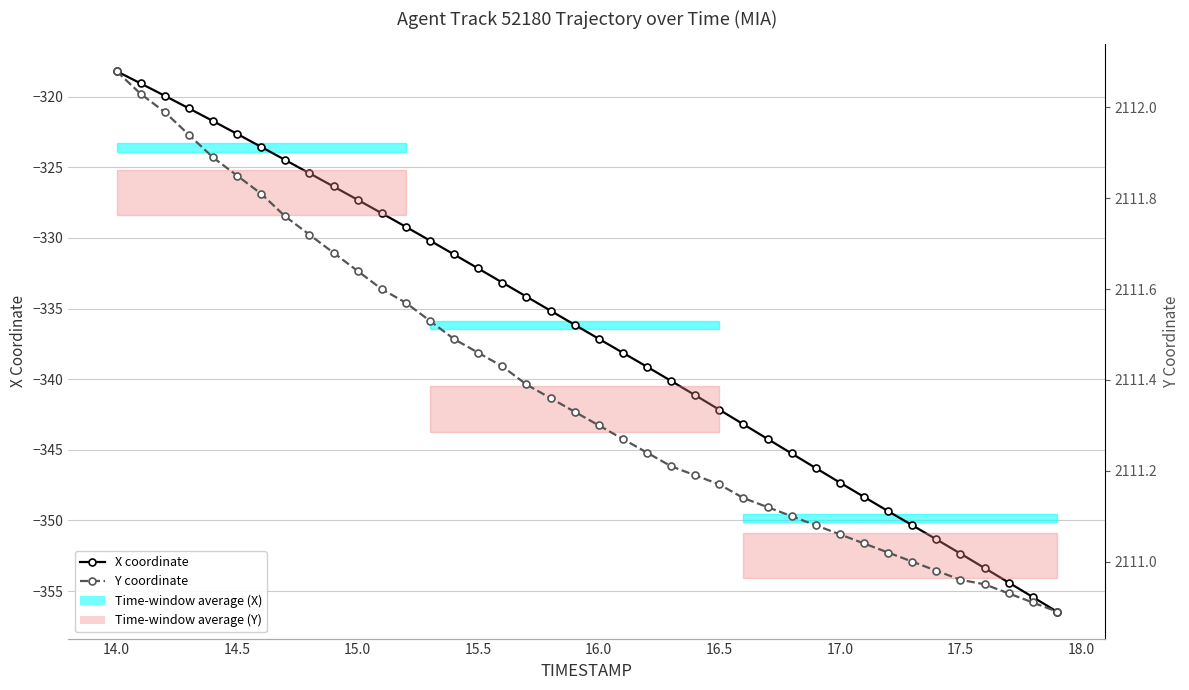

What is the difference between the second highest and minimum values in the X coordinate series?

37.4